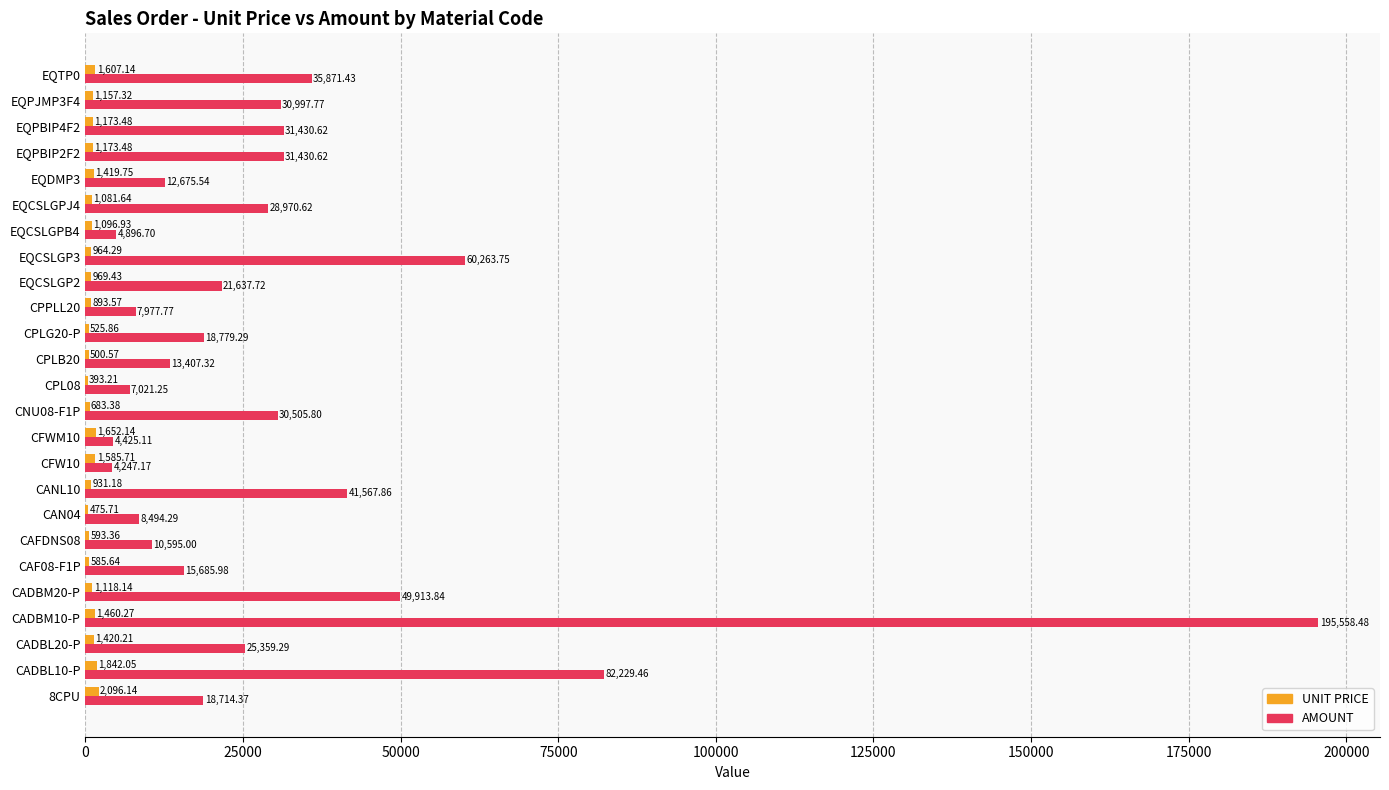

What is the sum of all AMOUNT values?

792657.1